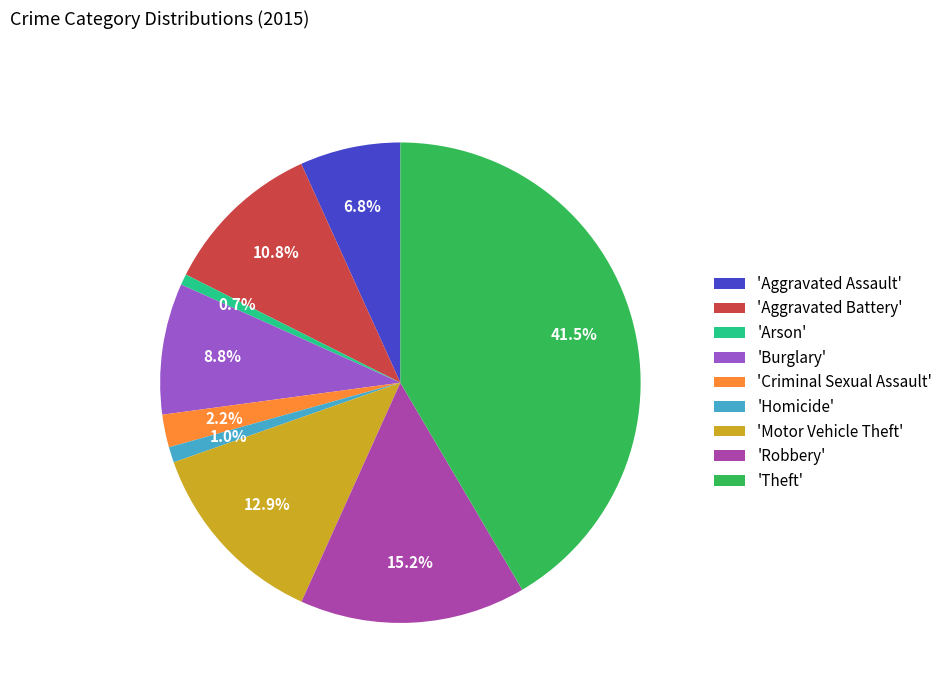

Which has a higher value, 'Motor Vehicle Theft' or 'Robbery'?

'Robbery'